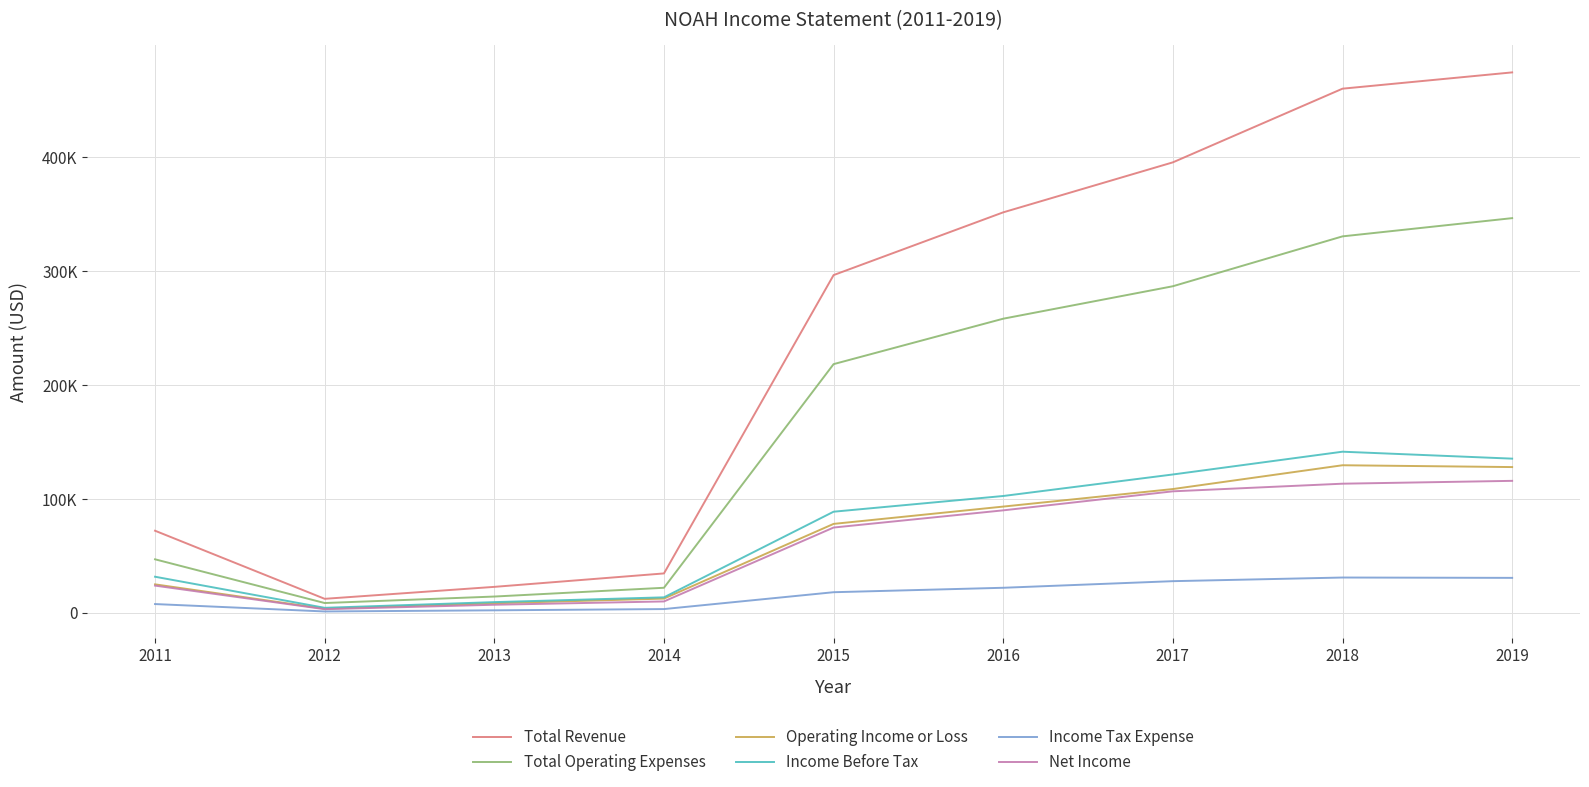

What value does the Total Revenue series have at 2016?

351800